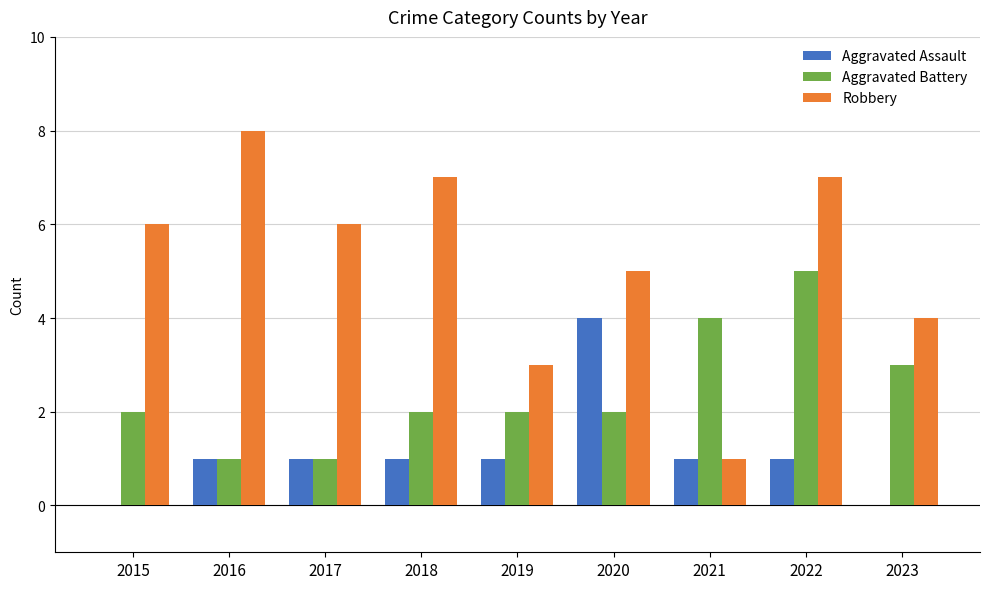

The Aggravated Assault series shows 1 at 2018. True or false?

True